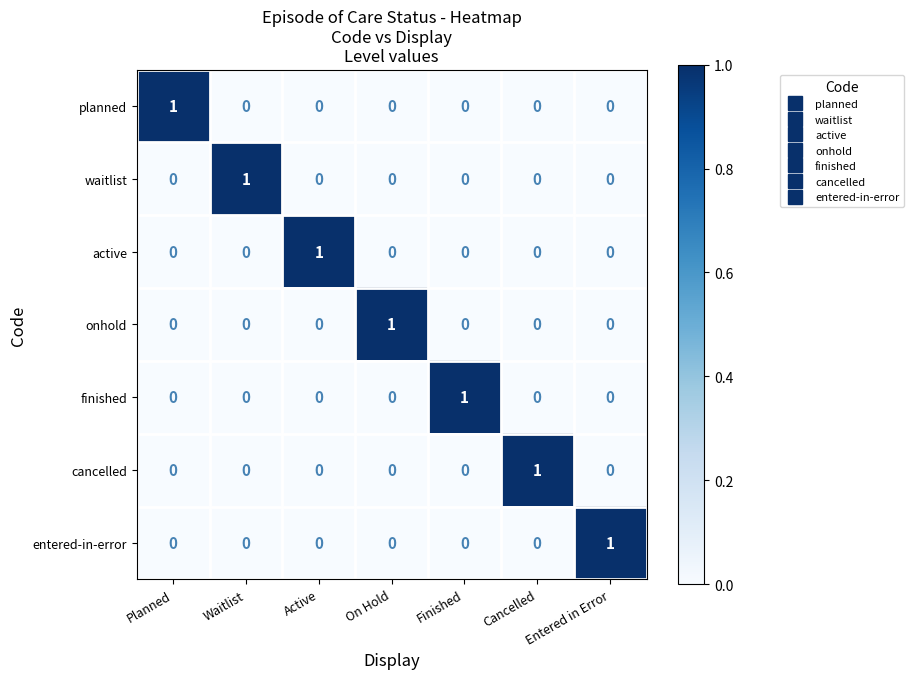

Is it true that finished equals 0 at Active?

True